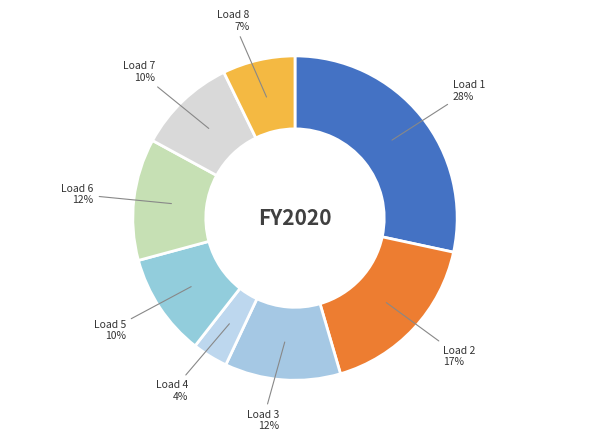

Combined, do Load 2 and Load 7 account for over 50%?

No